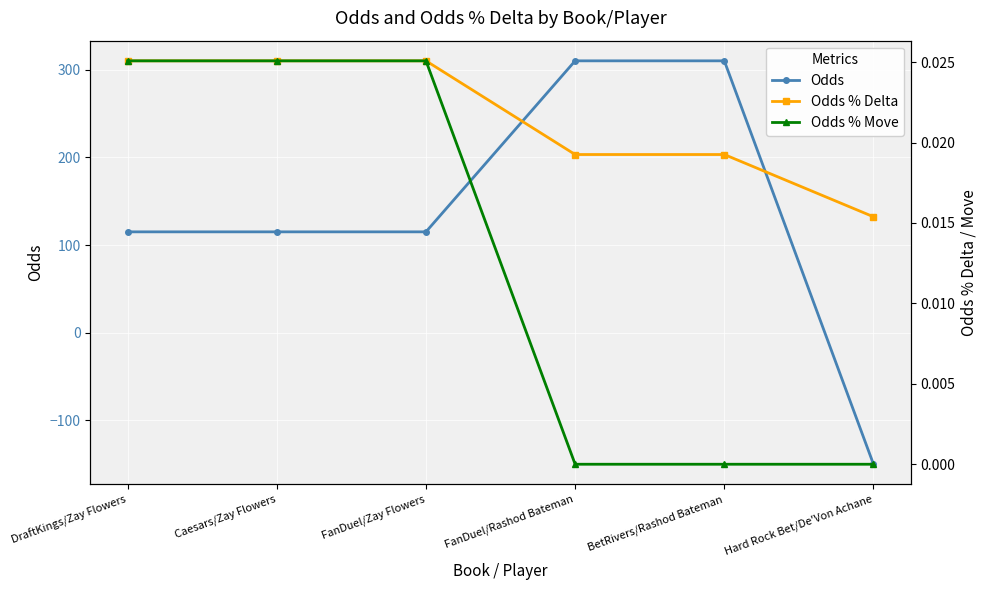

Which label corresponds to the largest value in the chart?

FanDuel/Rashod Bateman